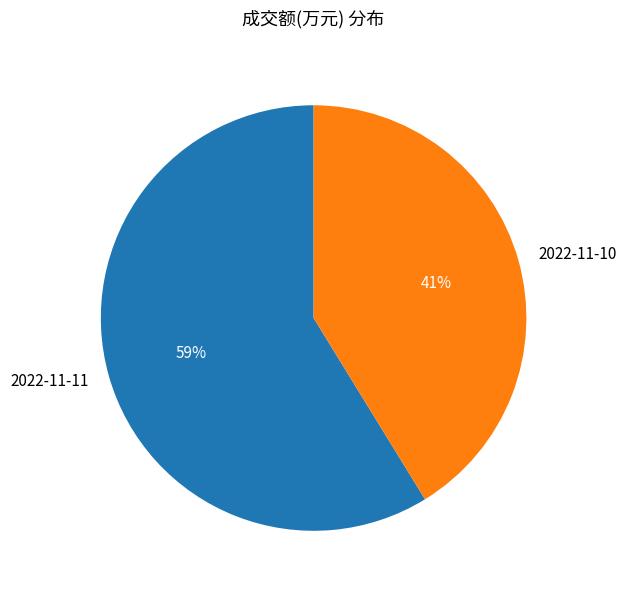

To the nearest percent, what portion does 2022-11-11 represent?

59%